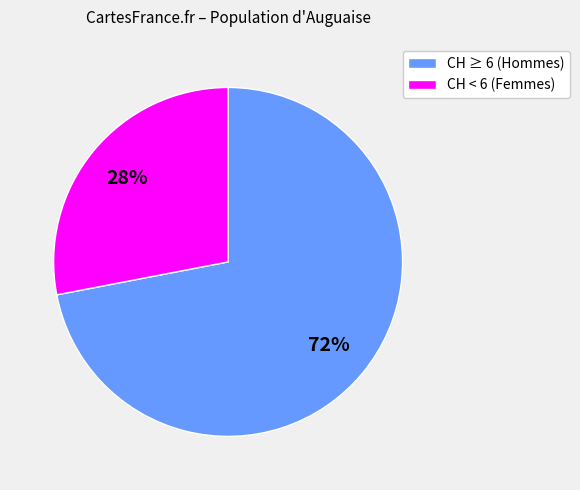

Is the sum of CH < 6 (Femmes) and CH ≥ 6 (Hommes) greater than half?

Yes